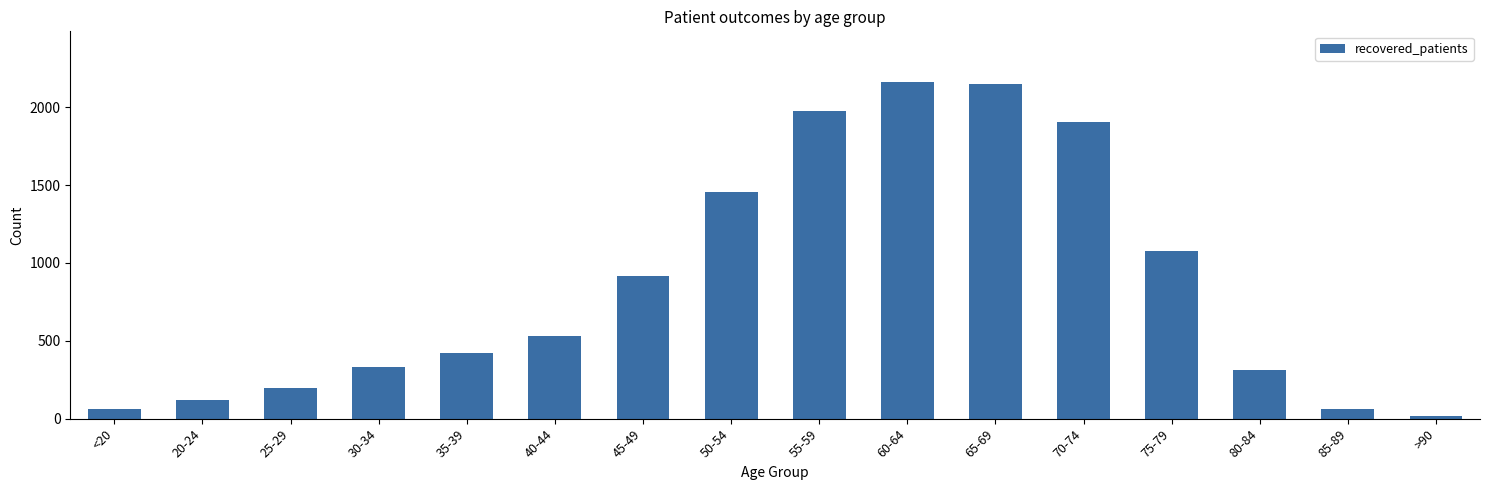

Is it true that the value at 80-84 is 310?

True